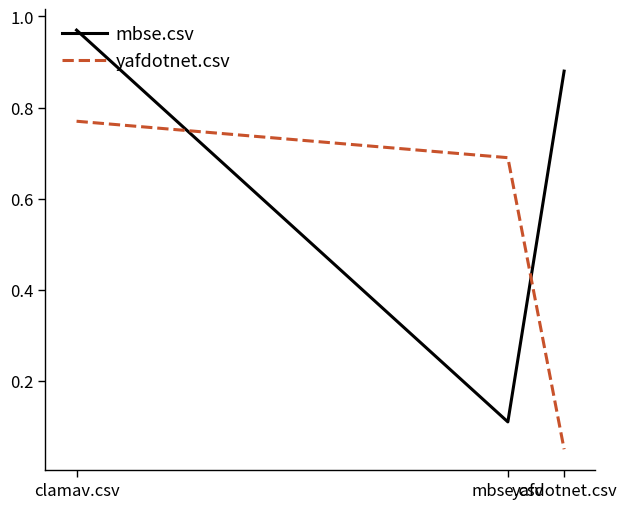

Which category has the lowest value in the mbse.csv series?

mbse.csv